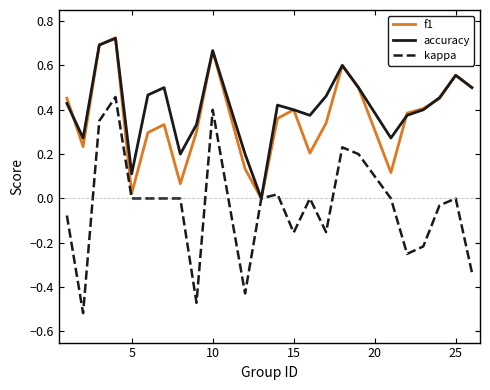

Between 10 and 25, which series saw the biggest shift?

kappa